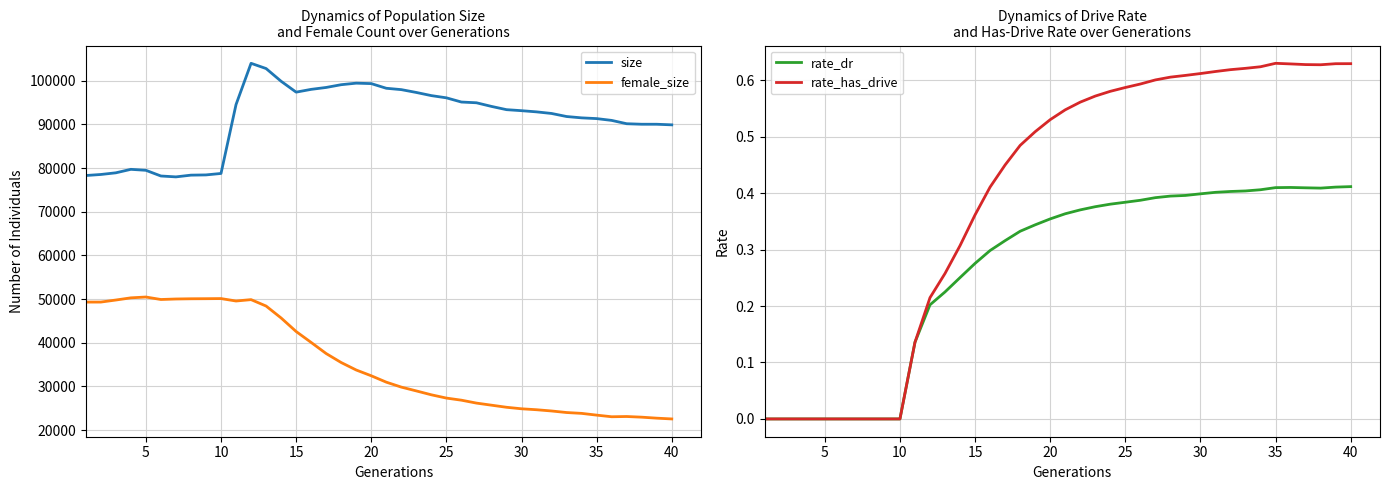

What is the average value of the size series?

91203